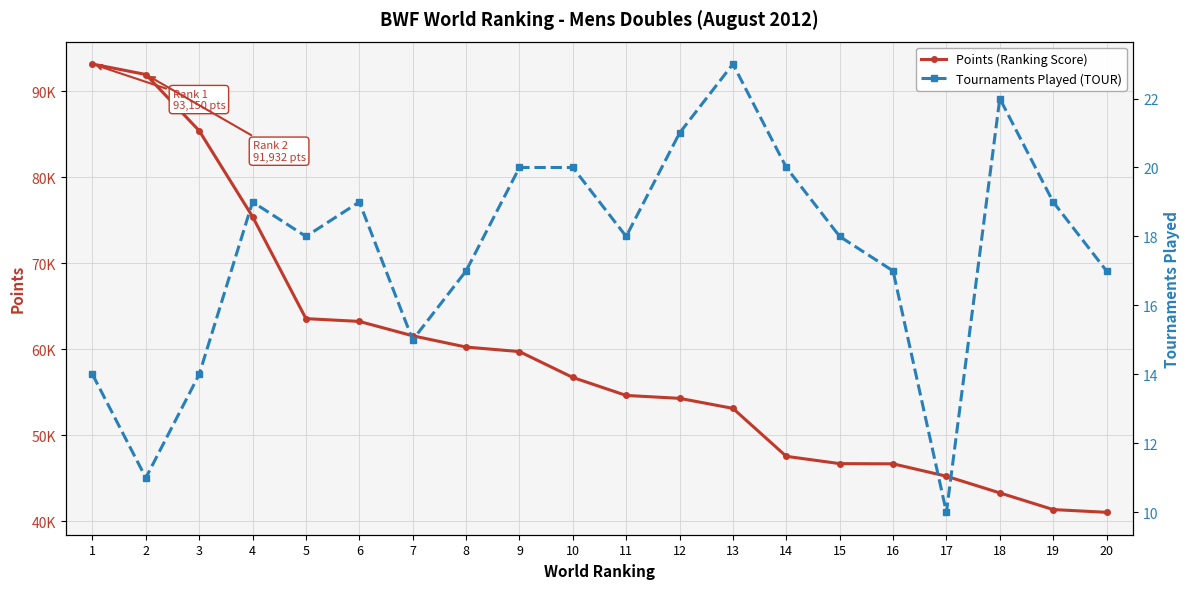

True or false: Tournaments Played (TOUR) has more than 0 interior local peaks.

True